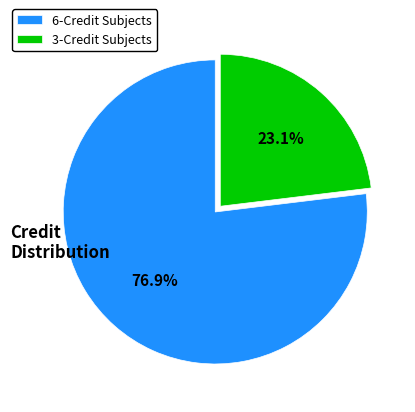

Does 6-Credit Subjects account for over 50% of the chart?

Yes